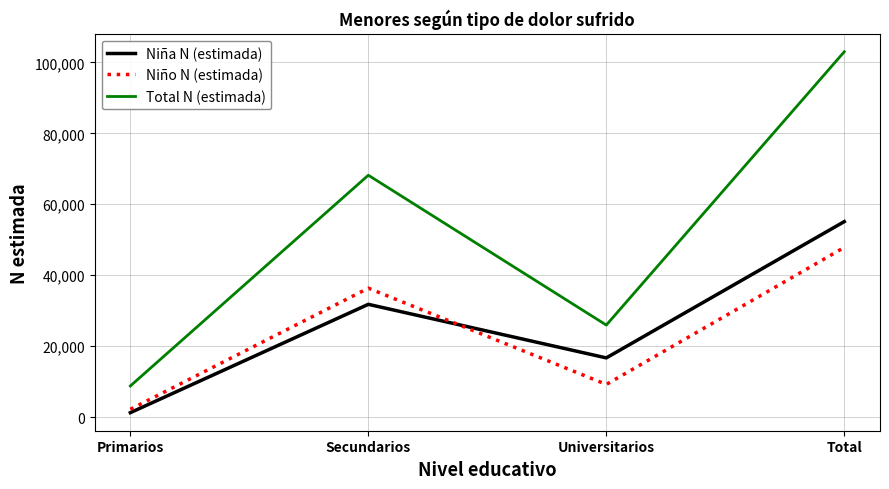

Where is Niña N (estimada) nearest to the value 28209?

Secundarios